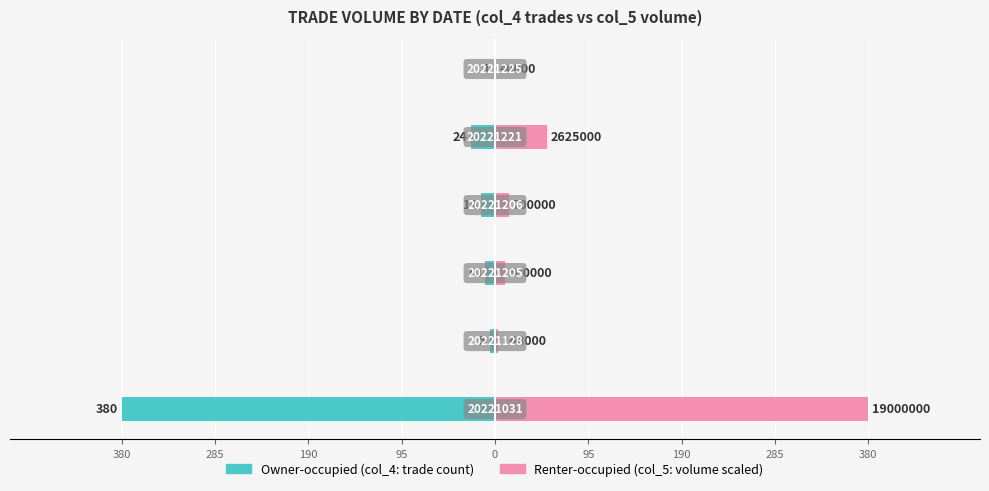

At 95, list the series in order from smallest to largest.

Owner-occupied, Renter-occupied